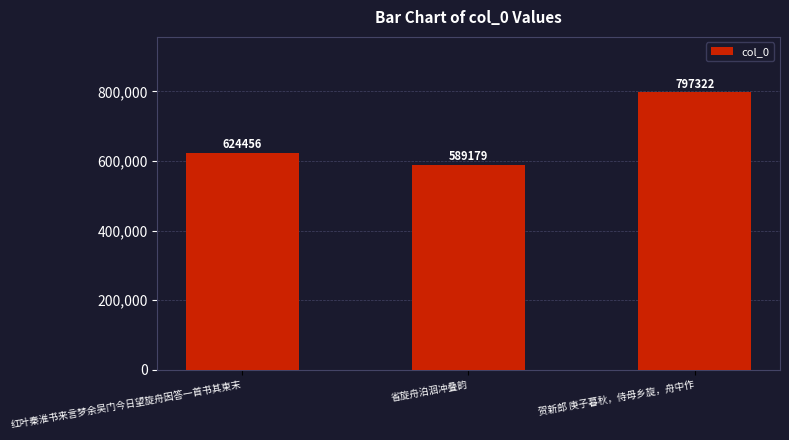

Reading left to right, what are all the values shown in this chart?

624456	589179	797322